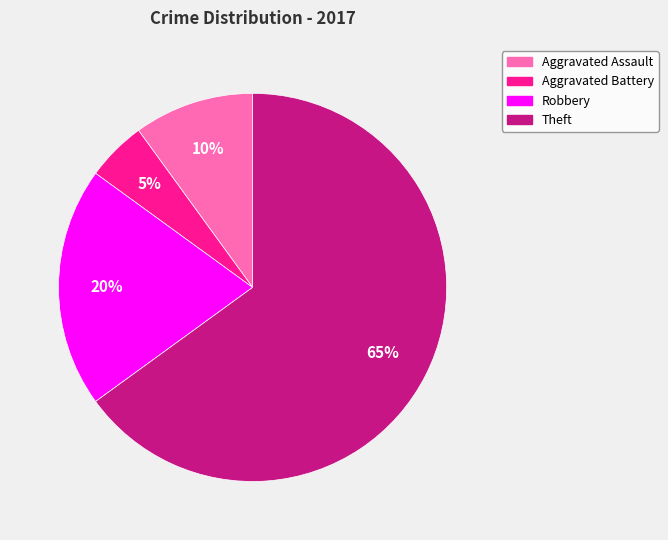

Do Aggravated Battery and Robbery together represent more than half of the pie?

No